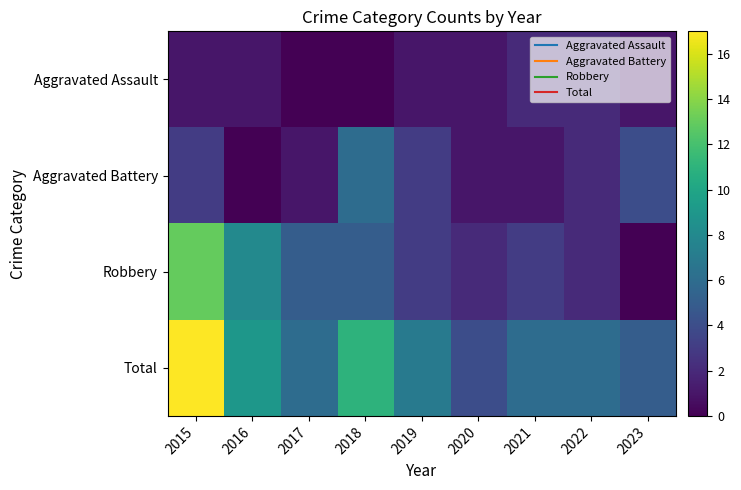

Reading left to right, transcribe all the data shown in this chart.

Aggravated Assault: 2015=1	2016=1	2017=0	2018=0	2019=1	2020=1	2021=2	2022=2	2023=1
Aggravated Battery: 2015=3	2016=0	2017=1	2018=6	2019=3	2020=1	2021=1	2022=2	2023=4
Robbery: 2015=13	2016=8	2017=5	2018=5	2019=3	2020=2	2021=3	2022=2	2023=0
Total: 2015=17	2016=9	2017=6	2018=11	2019=7	2020=4	2021=6	2022=6	2023=5